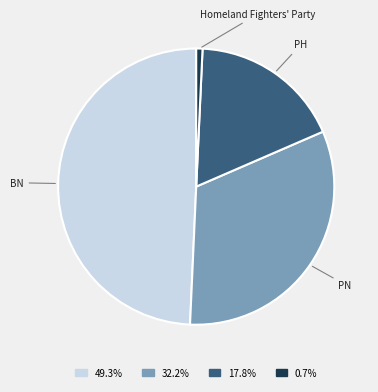

Do PN and BN together represent more than half of the pie?

Yes